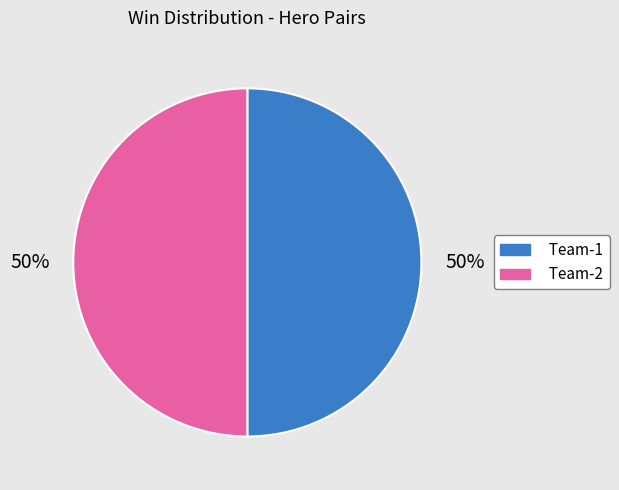

How many segments does this pie chart have?

2